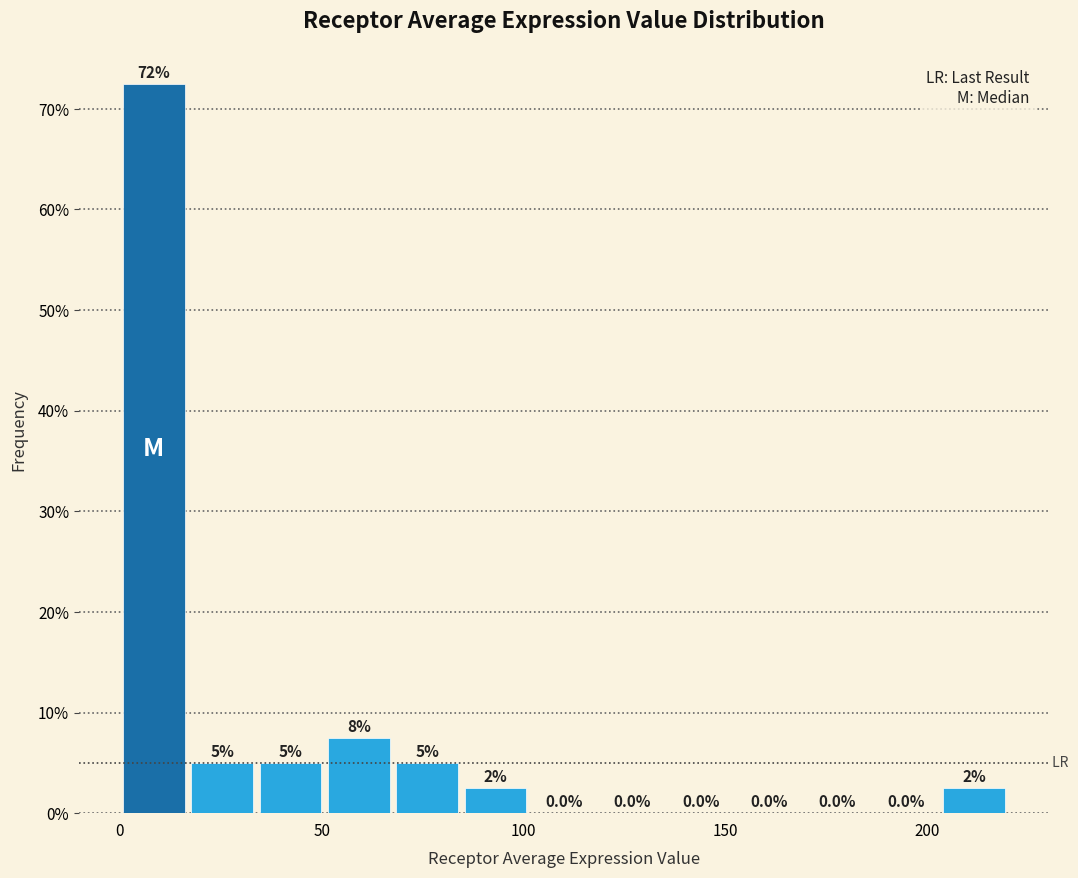

Read against the x-axis, roughly where is the centre of the tallest bar?

10